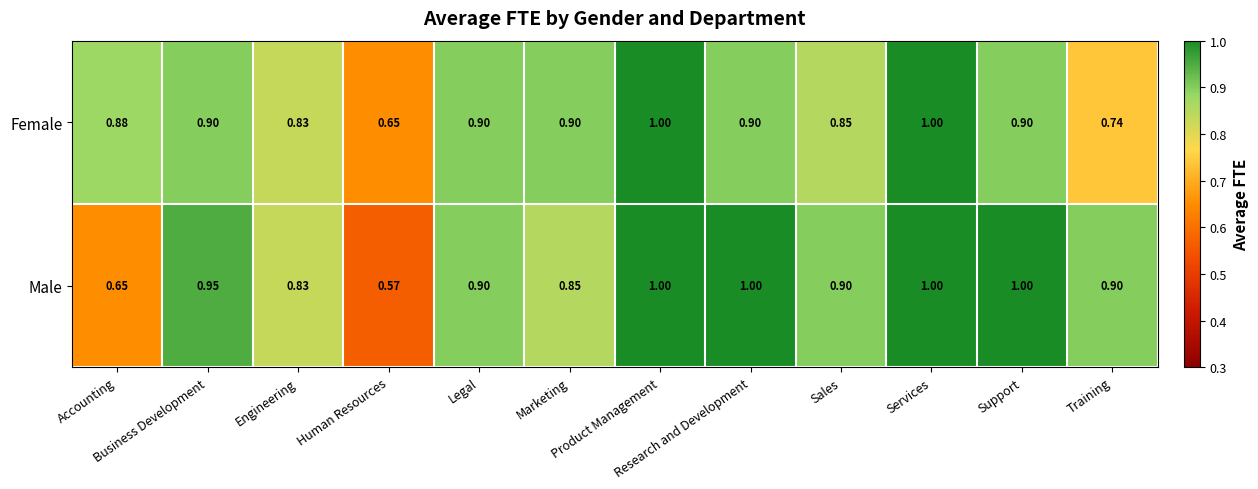

Rank the series at Business Development from lowest to highest value.

Female, Male